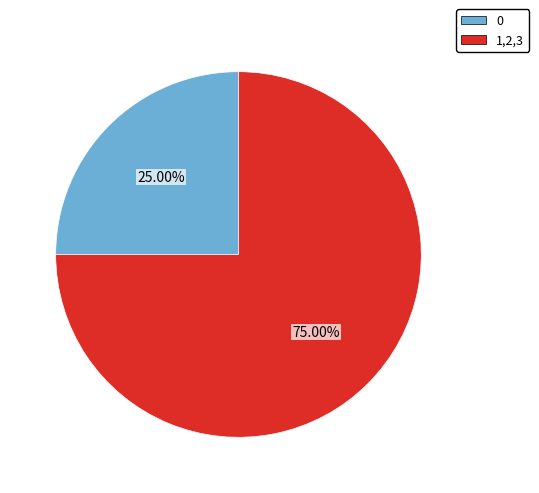

Which has a higher value, 0 or 1,2,3?

1,2,3